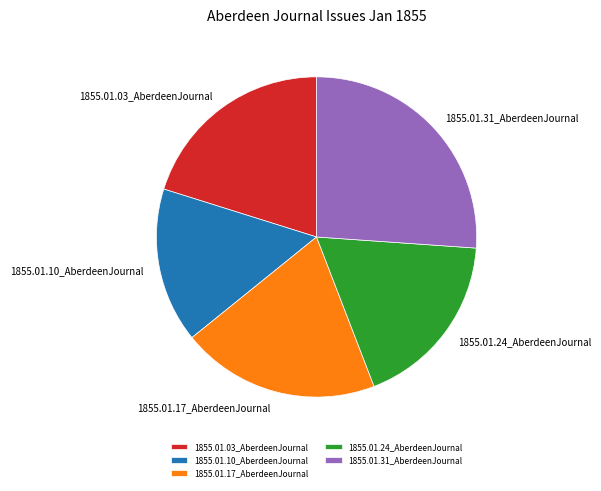

True or false: 1855.01.17_AberdeenJournal accounts for 27% of the total.

False